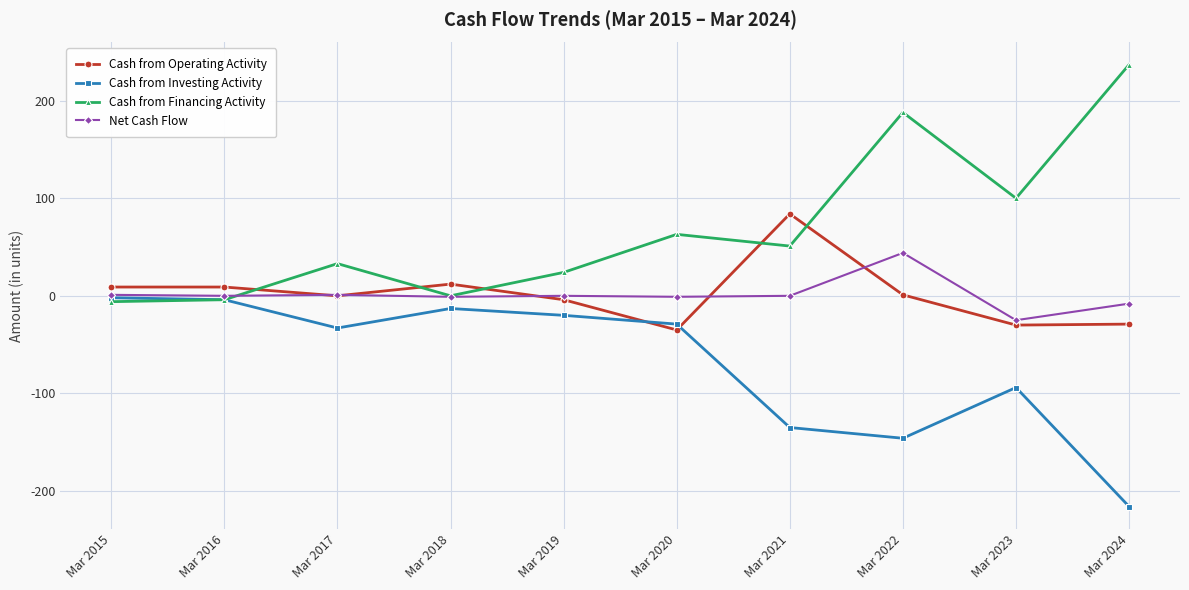

Which series has the largest range (max minus min)?

Cash from Financing Activity